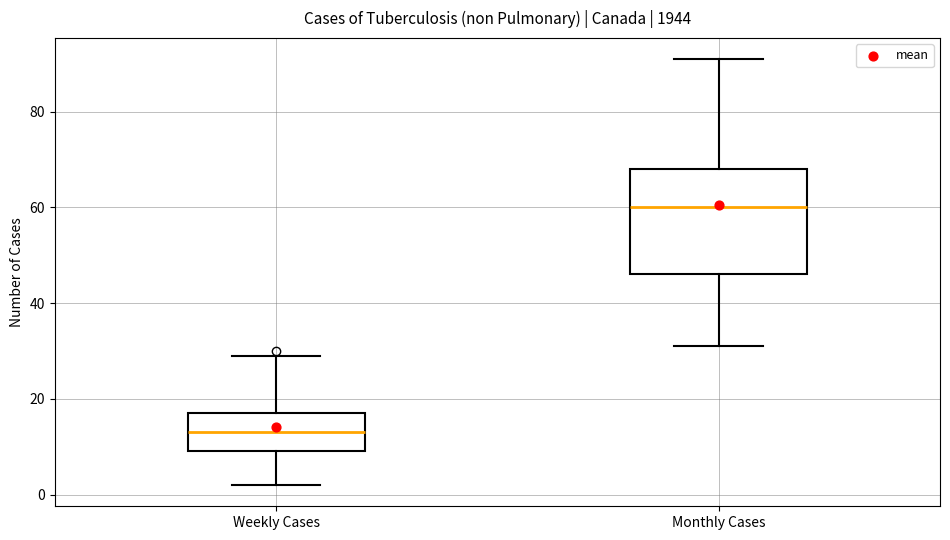

Reading left to right, read every box against the y-axis: the position of its median line, the range the box covers, and the ends of its whiskers. The values are not printed on the chart, so give them approximately, as read against the axis.

Weekly Cases: median 14, box 10 to 18, whiskers 2 to 30
Monthly Cases: median 60, box 46 to 68, whiskers 32 to 92